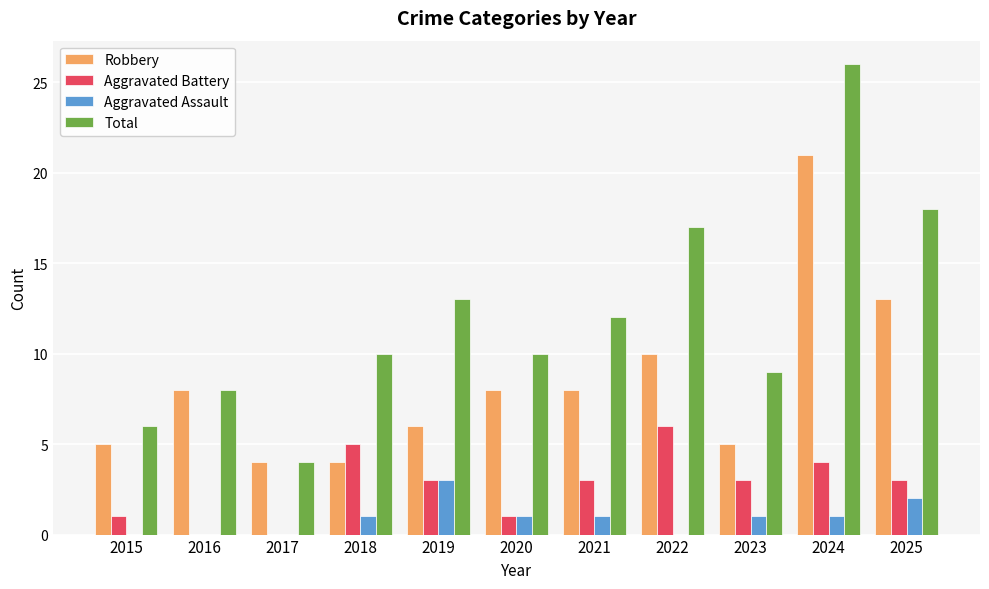

What is the maximum value shown in the chart?

26